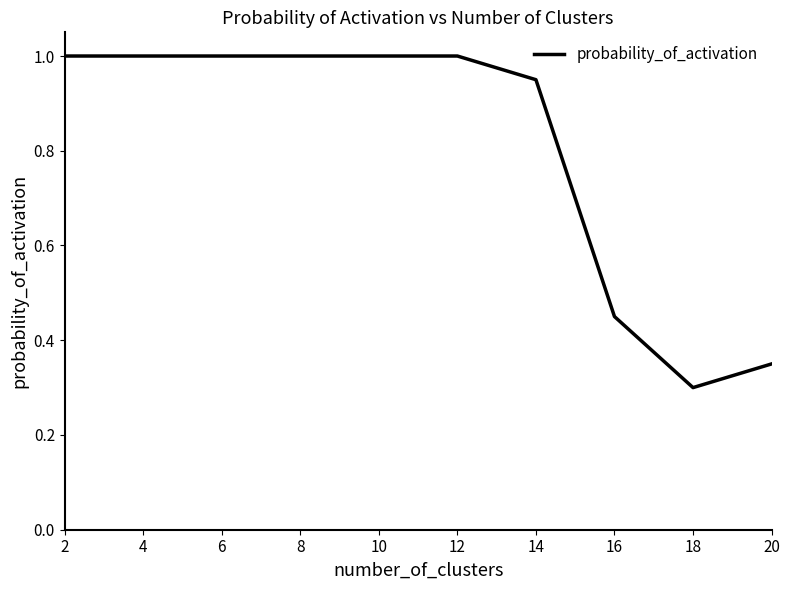

True or false: the data shows 0.3 at 18.

True